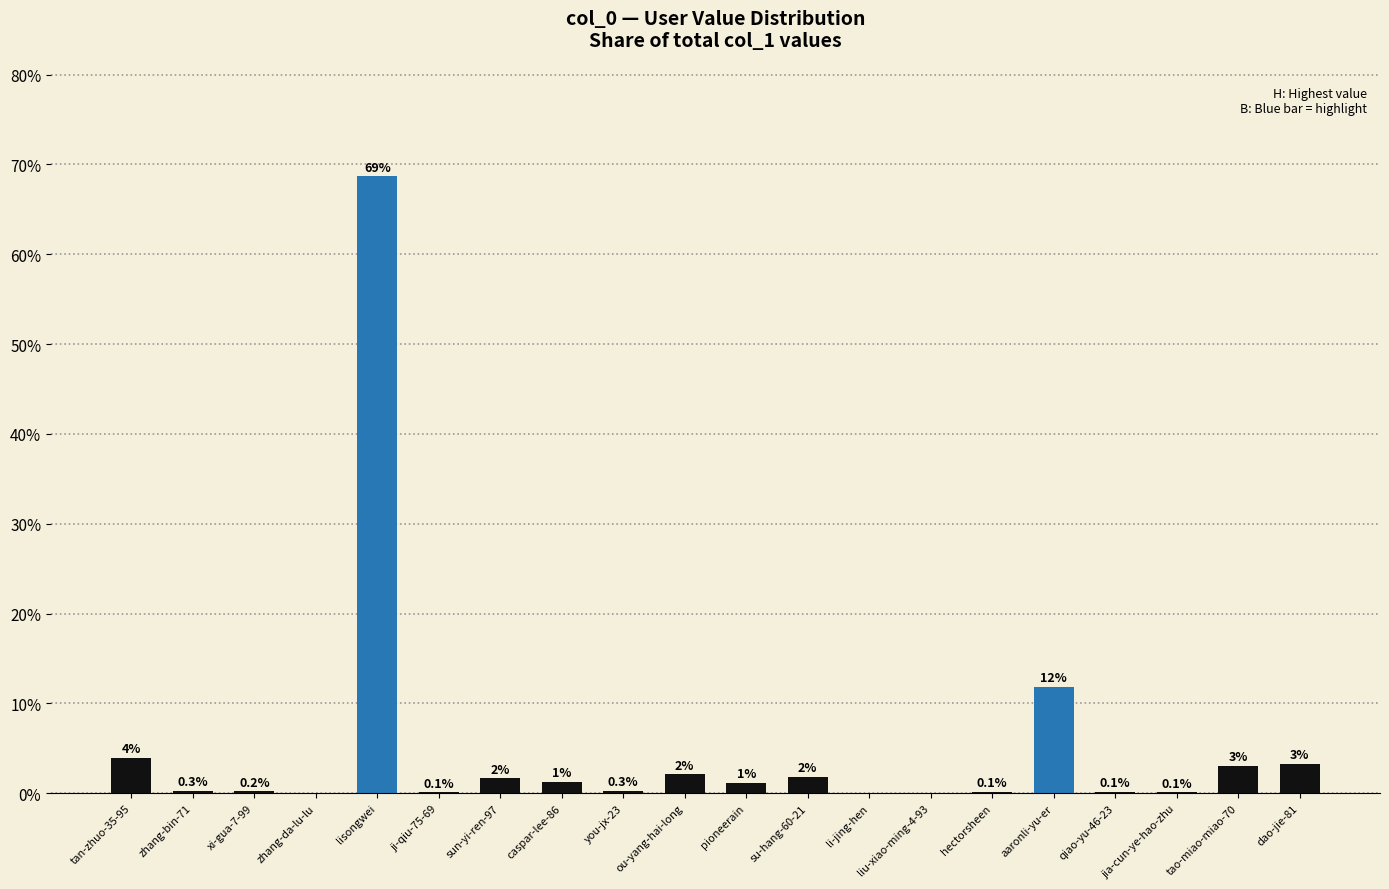

Reading left to right, list all the values displayed in this chart.

tan-zhuo-35-95=3.9	zhang-bin-71=0.3	xi-gua-7-99=0.2	zhang-da-lu-lu=0.0	lisongwei=68.7	ji-qiu-75-69=0.1	sun-yi-ren-97=1.7	caspar-lee-86=1.3	you-jx-23=0.3	ou-yang-hai-long=2.1	pioneerain=1.2	su-hang-60-21=1.8	li-jing-hen=0.0	liu-xiao-ming-4-93=0.0	hectorsheen=0.1	aaronli-yu-er=11.8	qiao-yu-46-23=0.1	jia-cun-ye-hao-zhu=0.1	tao-miao-miao-70=3.1	dao-jie-81=3.3